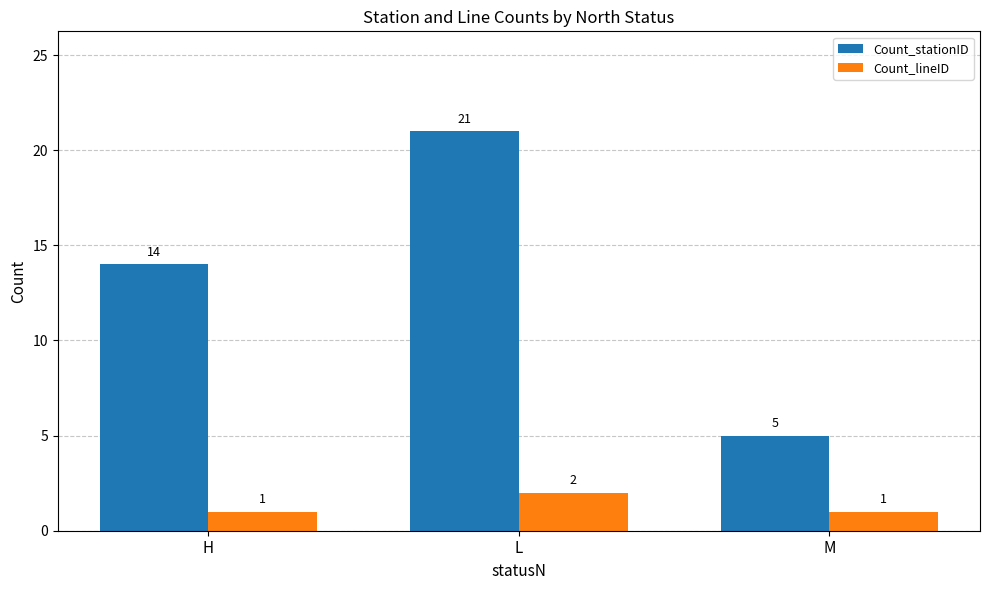

What is the difference between the highest and lowest values at H?

13